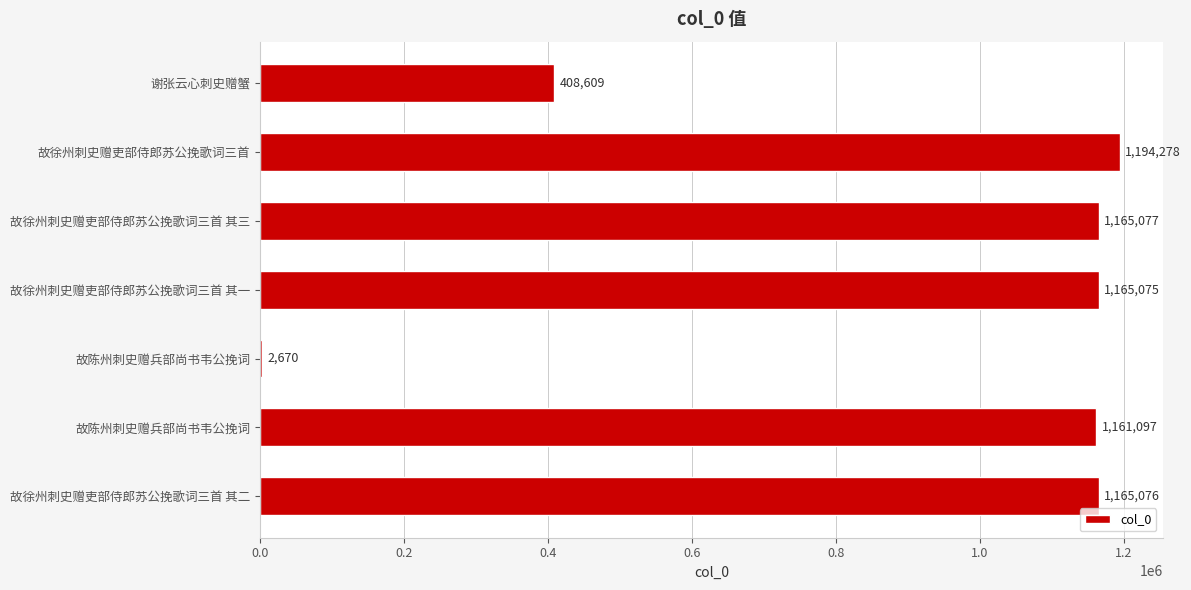

How many series are shown in this chart?

1